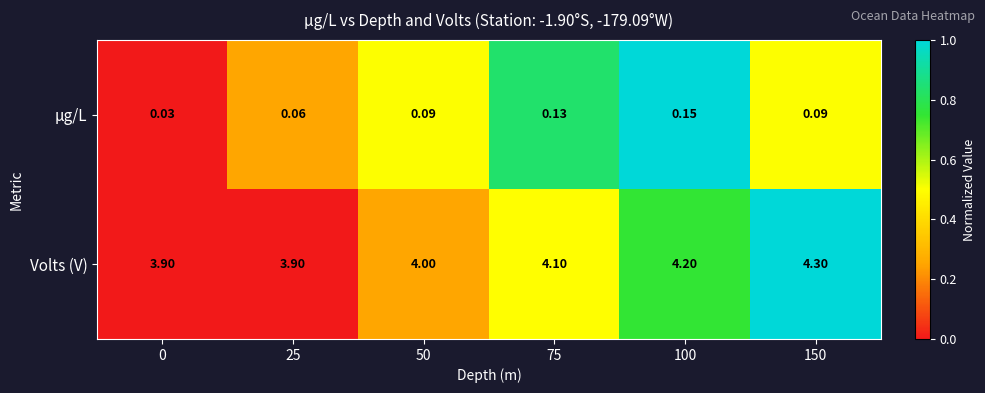

What is the difference between the highest and lowest values at 50?

3.9